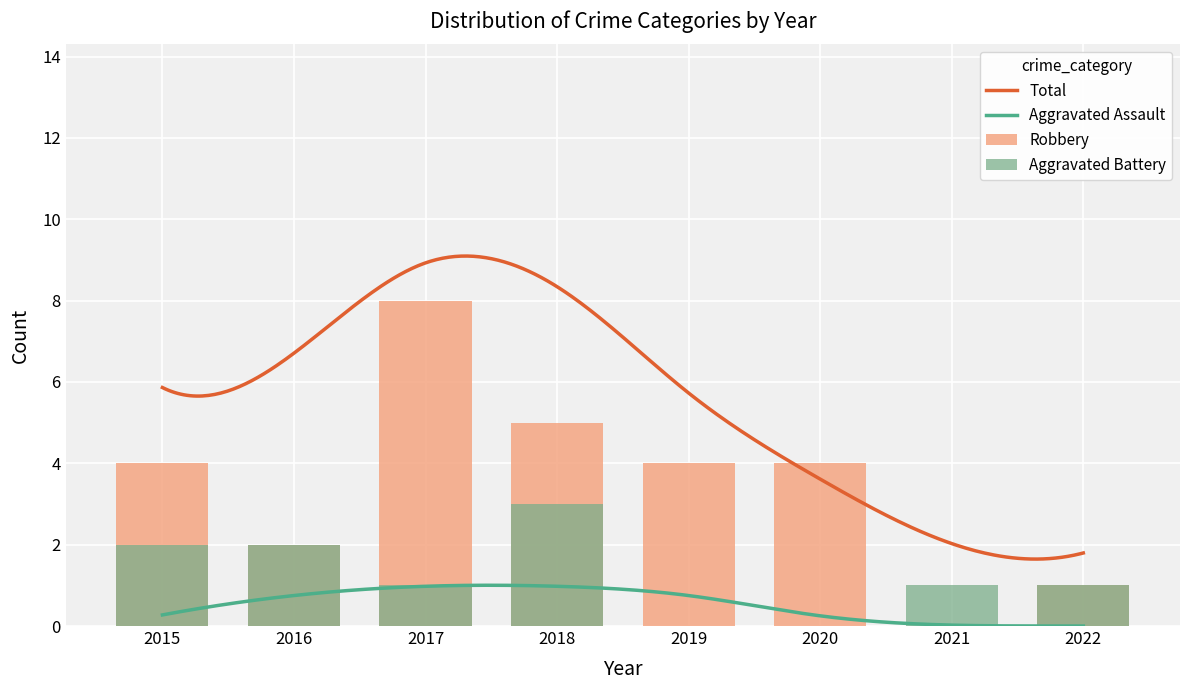

Between 2015 and 2020, which series saw the biggest shift?

Aggravated Battery